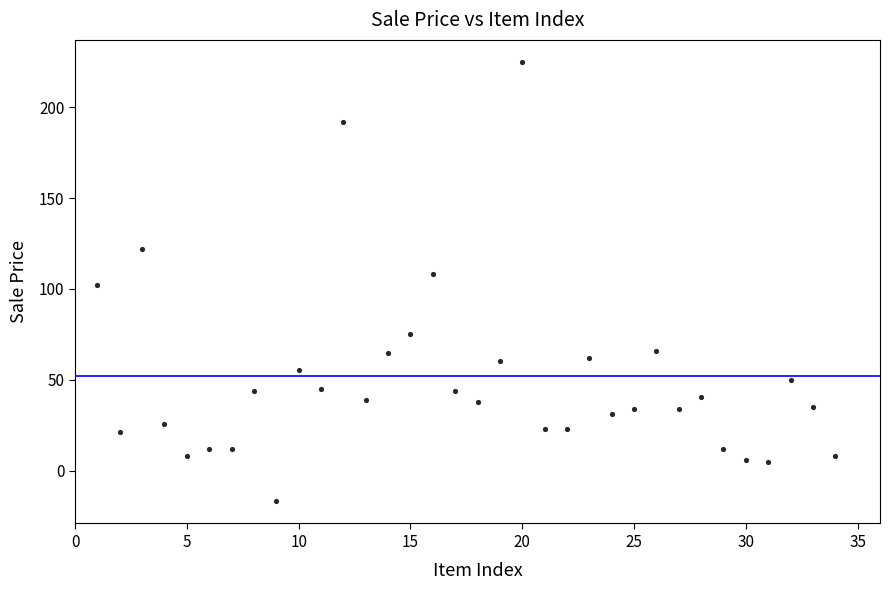

What is the range of X values (max minus min)?

33.0